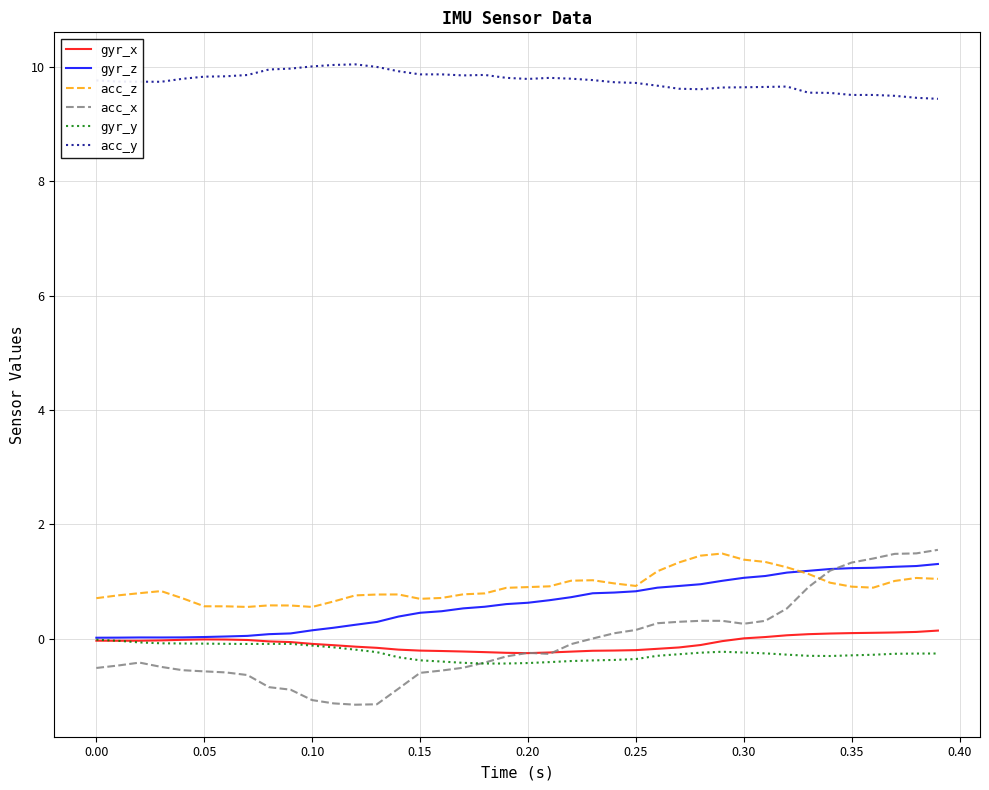

Which series has the largest total across all categories?

acc_y